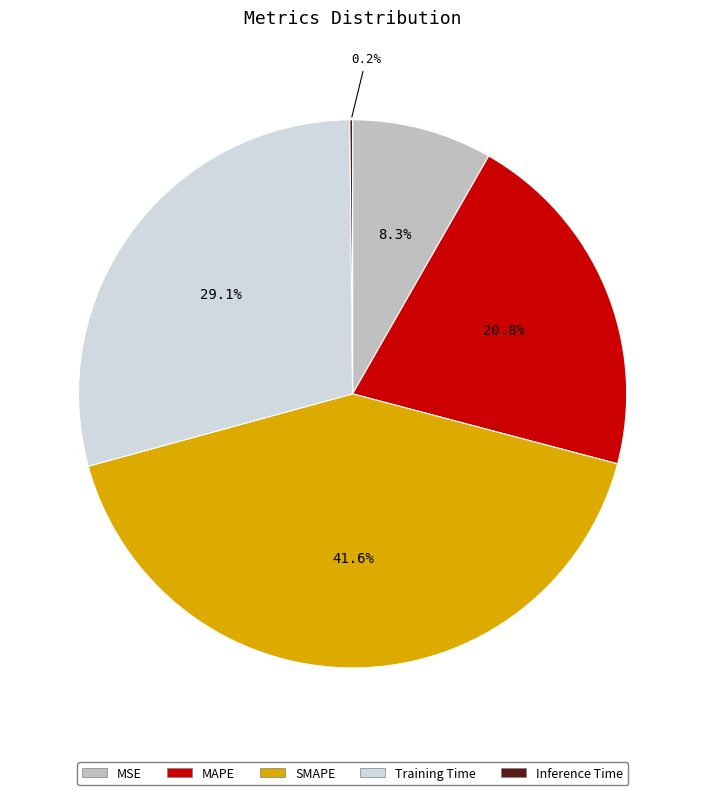

What percentage do MAPE and Training Time together represent?

49.9%